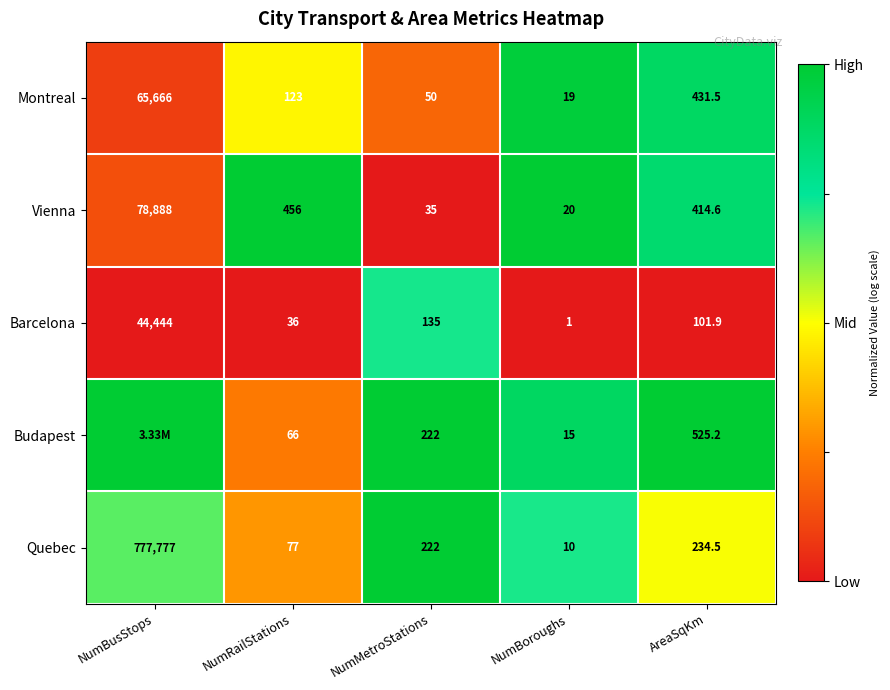

At which label does Vienna reach its minimum?

NumBoroughs